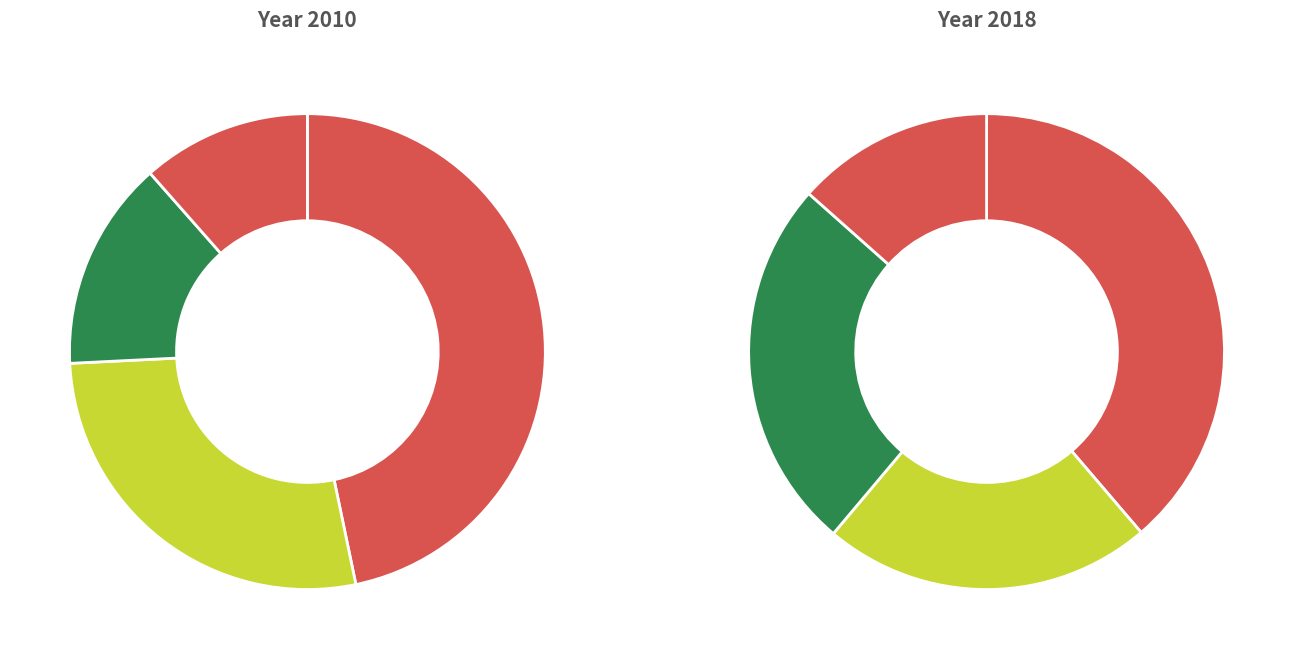

To the nearest percent, what percentage of the pie is DISTRITO NACIONAL?

47%